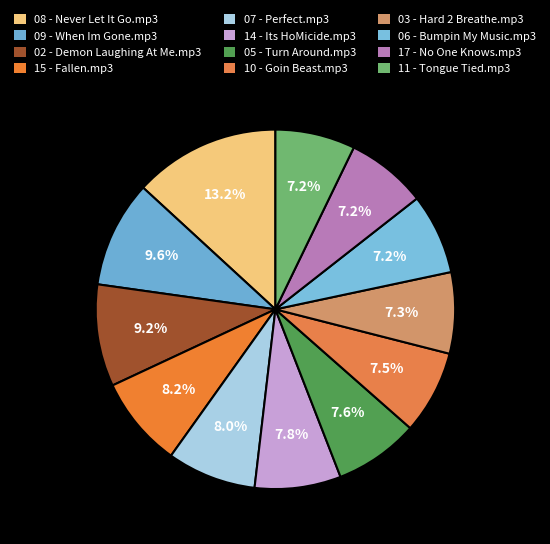

Count the number of slices in the pie.

12